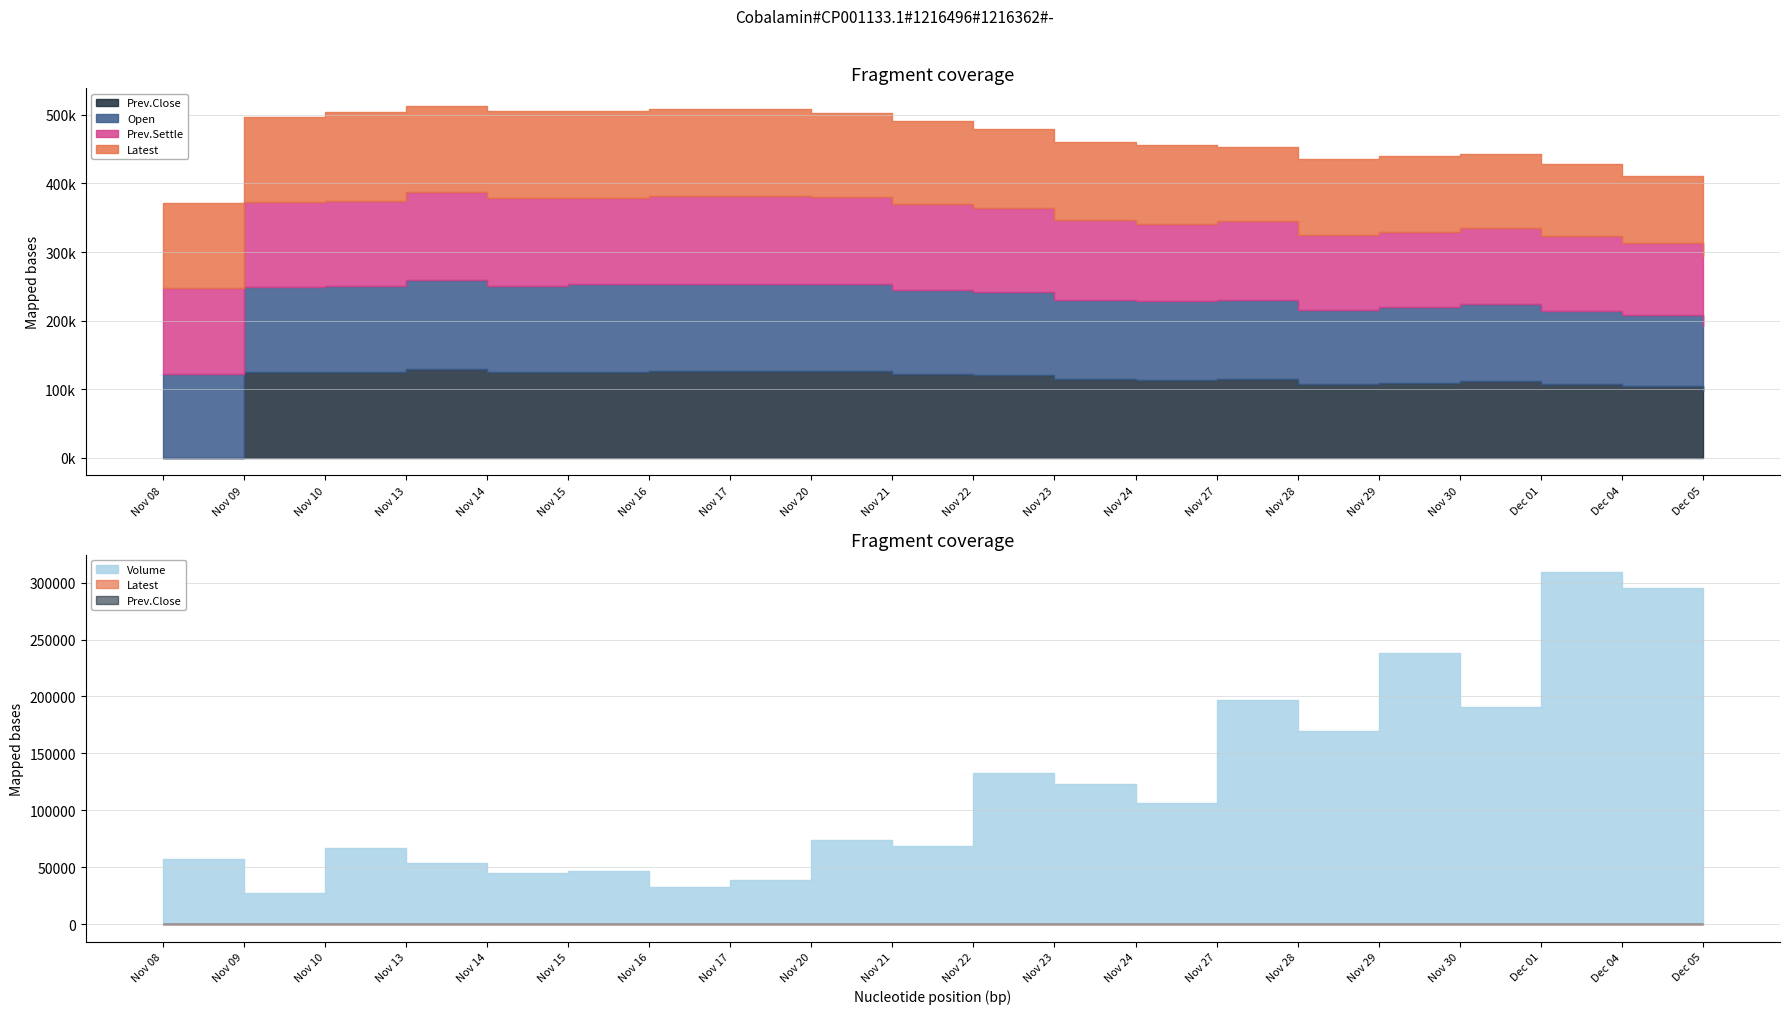

Is the value of Volume at Dec 01 greater than the value of Prev.Settle at Nov 30?

Yes